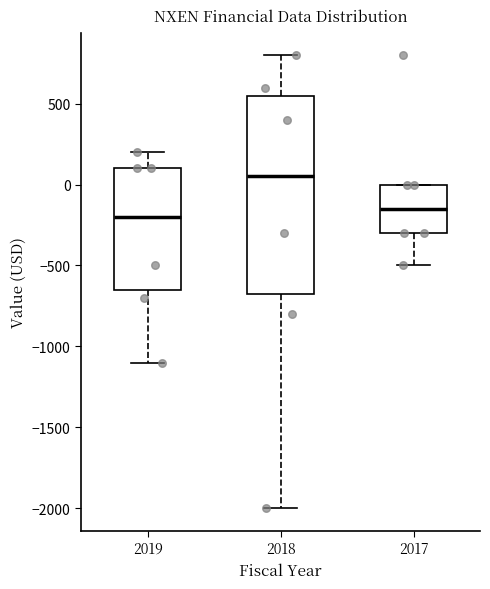

Which box has the lowest median line?

2019